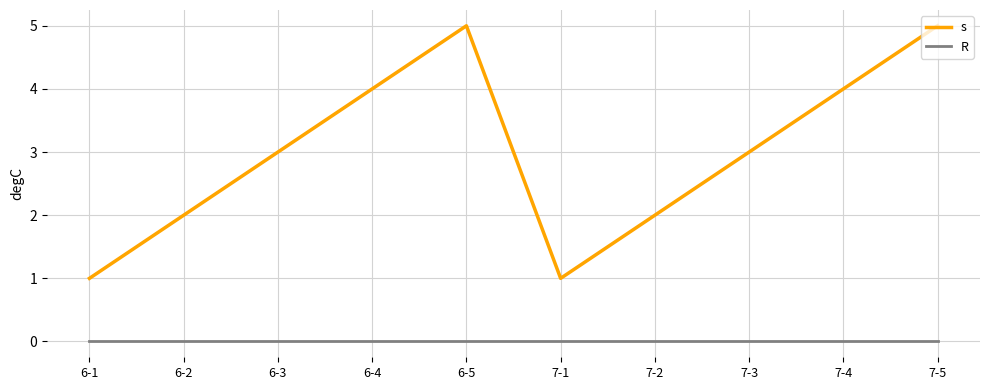

What is the spread (max minus min) of values at 7-3?

3